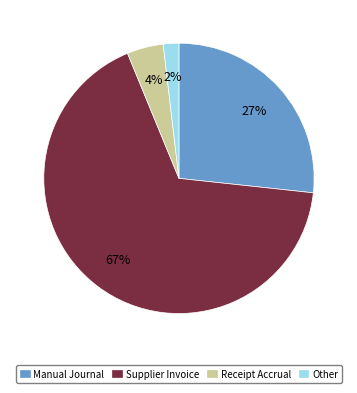

To the nearest percent, what portion does Other represent?

2%